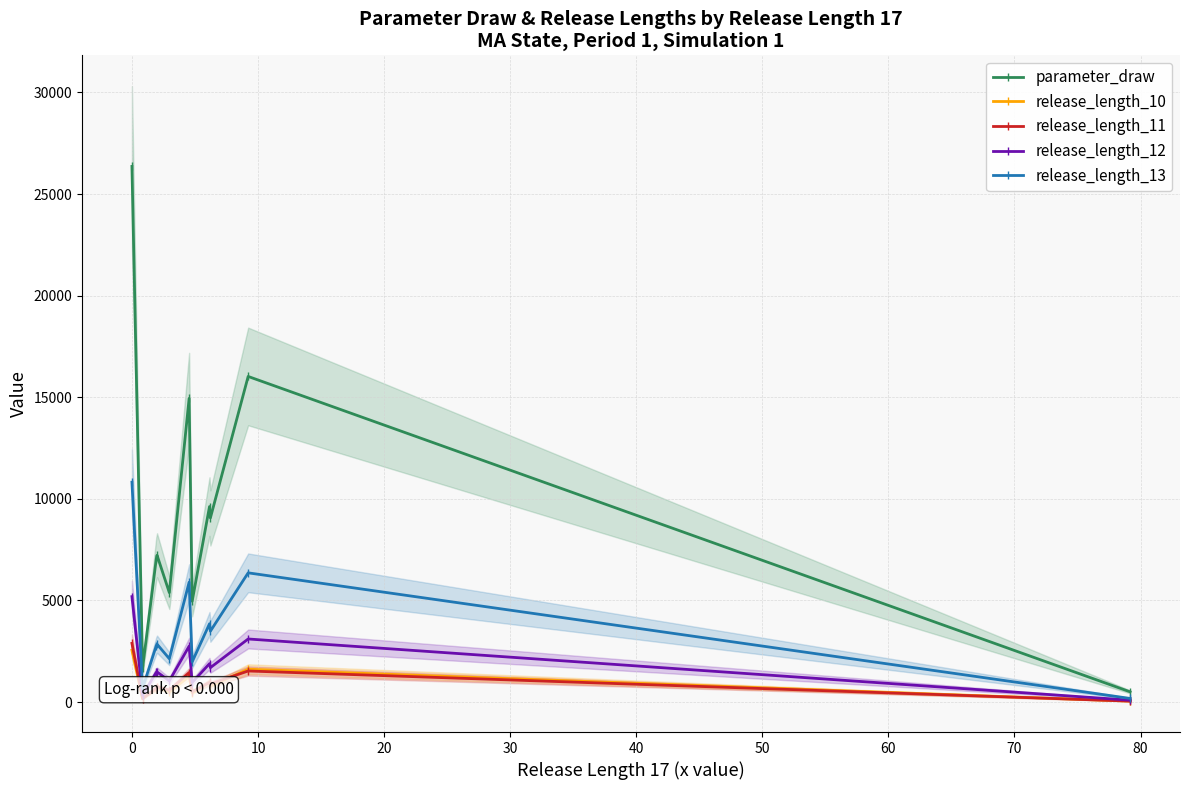

True or false: release_length_13 has more than 0 interior local peaks.

True